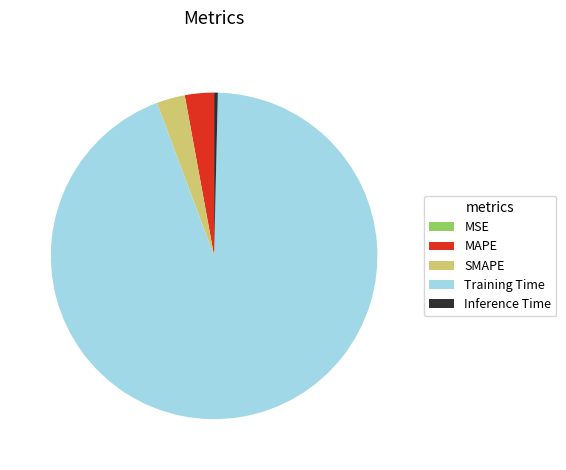

Which category has the biggest portion of the pie?

Training Time